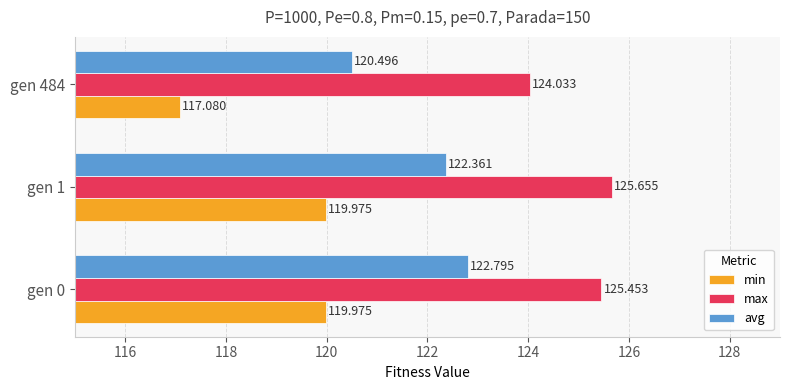

Where is avg nearest to the value 121?

gen 484